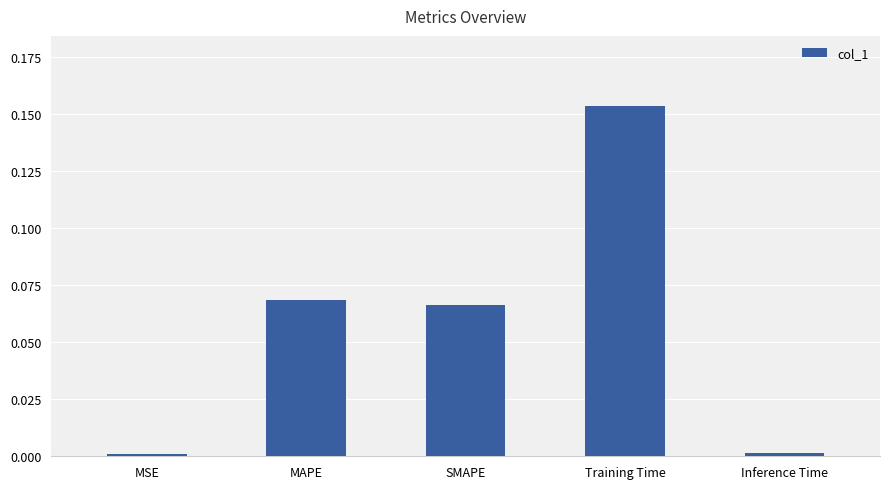

What is the label of the 4th bar from the right?

MAPE